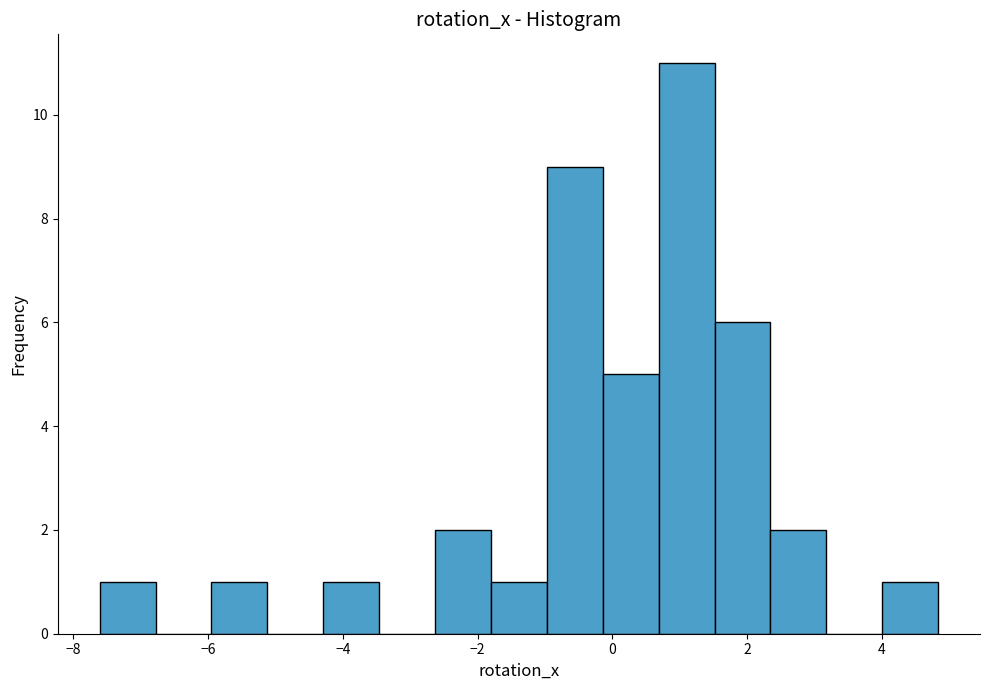

Reading left to right, list every bar in this chart as the range it spans on the x-axis followed by its height. Neither the bar edges nor the heights are printed on the chart, so give them approximately, as read against the axes.

-7.6 to -6.8: 1
-6.8 to -6.0: 0
-6.0 to -5.2: 1
-5.2 to -4.2: 0
-4.2 to -3.4: 1
-3.4 to -2.6: 0
-2.6 to -1.8: 2
-1.8 to -1.0: 1
-1.0 to -0.2: 9
-0.2 to 0.6: 5
0.6 to 1.6: 11
1.6 to 2.4: 6
2.4 to 3.2: 2
3.2 to 4.0: 0
4.0 to 4.8: 1